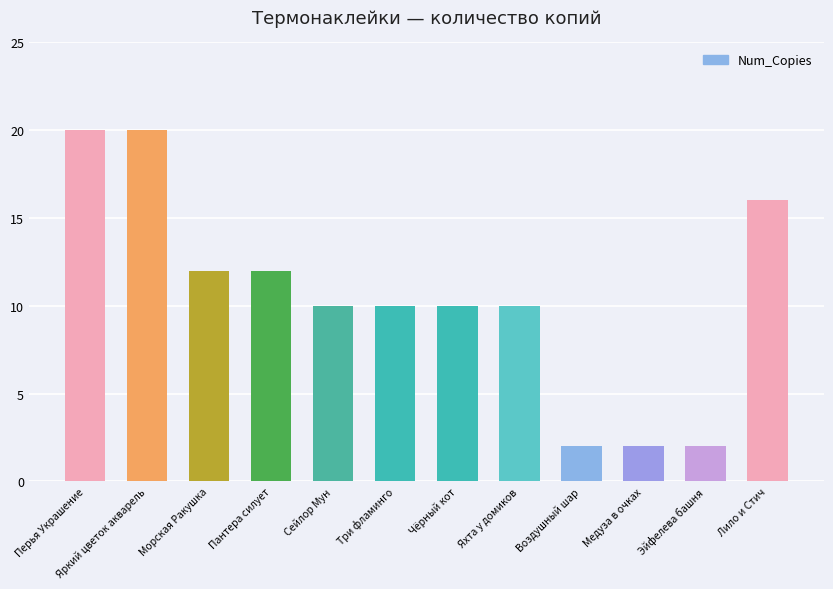

What is the value of the 12th bar from the left?

16